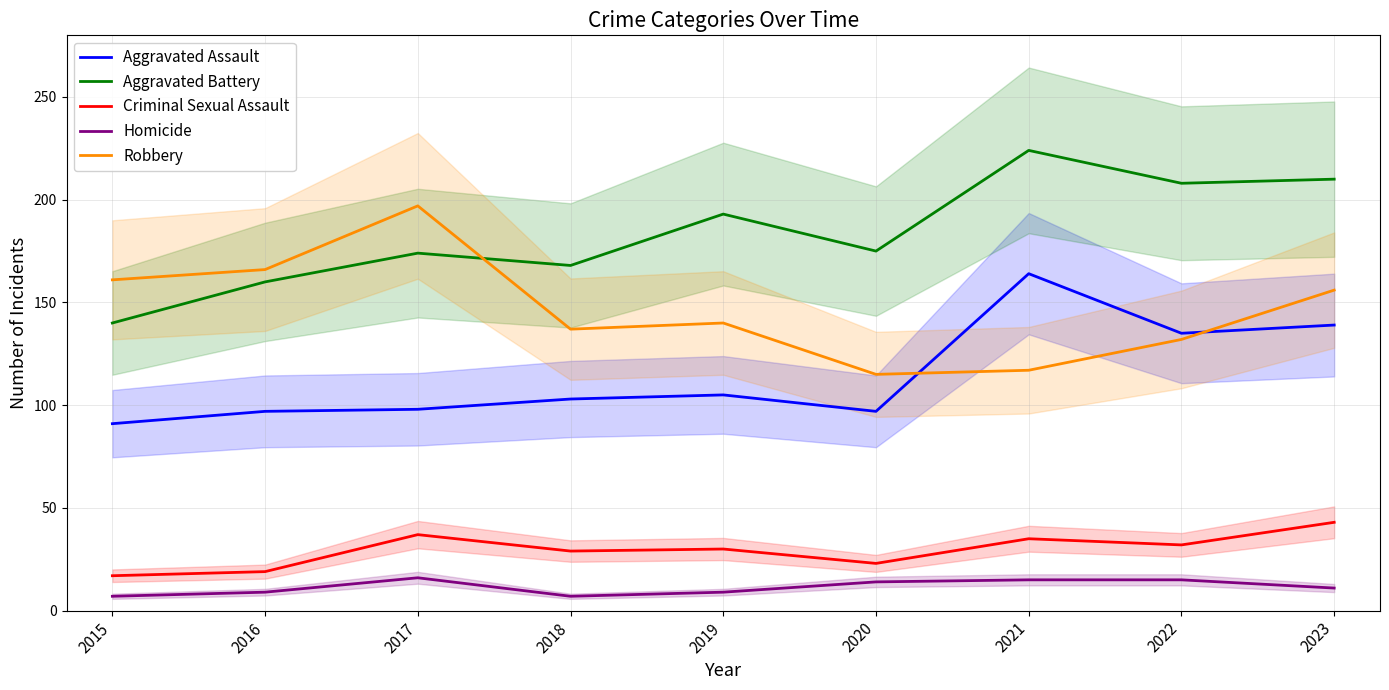

The value of Homicide at 2018 is 7. True or false?

True